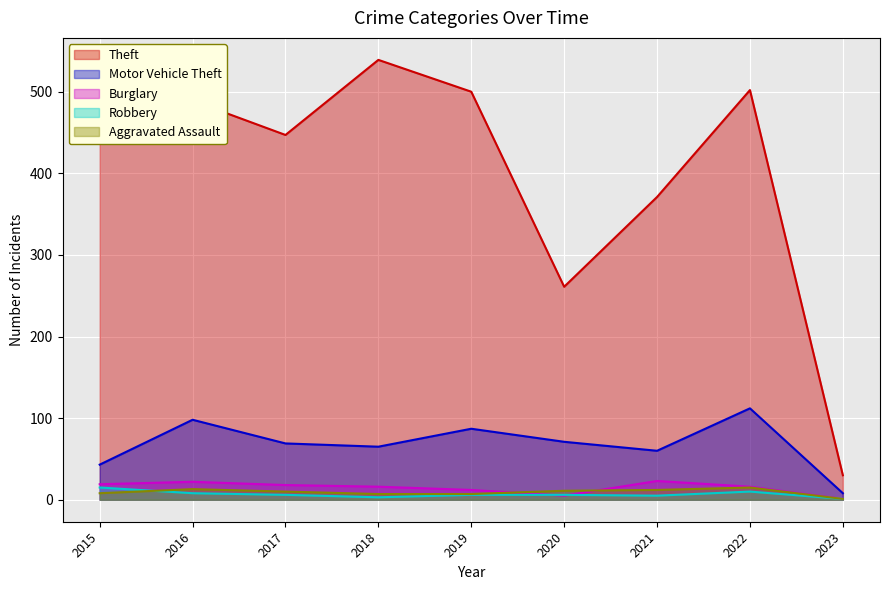

Which category has the highest value across all series?

2018